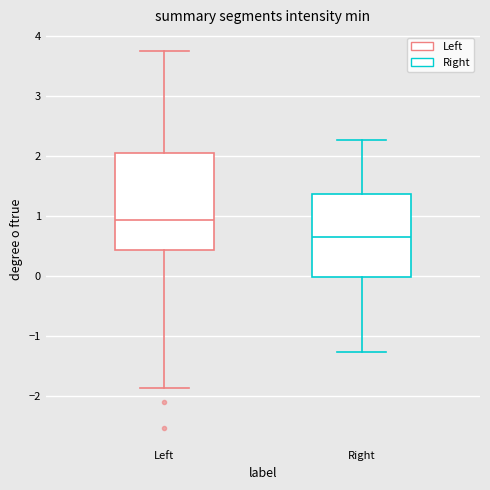

Reading left to right, transcribe this box plot: for each box, give where its median line is, the range the box spans, and where its two whiskers end, as read against the y-axis. The values are not printed on the chart, so give them approximately, as read against the axis.

Left: median 0.9, box 0.4 to 2.0, whiskers -1.9 to 3.8
Right: median 0.6, box 0.0 to 1.4, whiskers -1.3 to 2.3